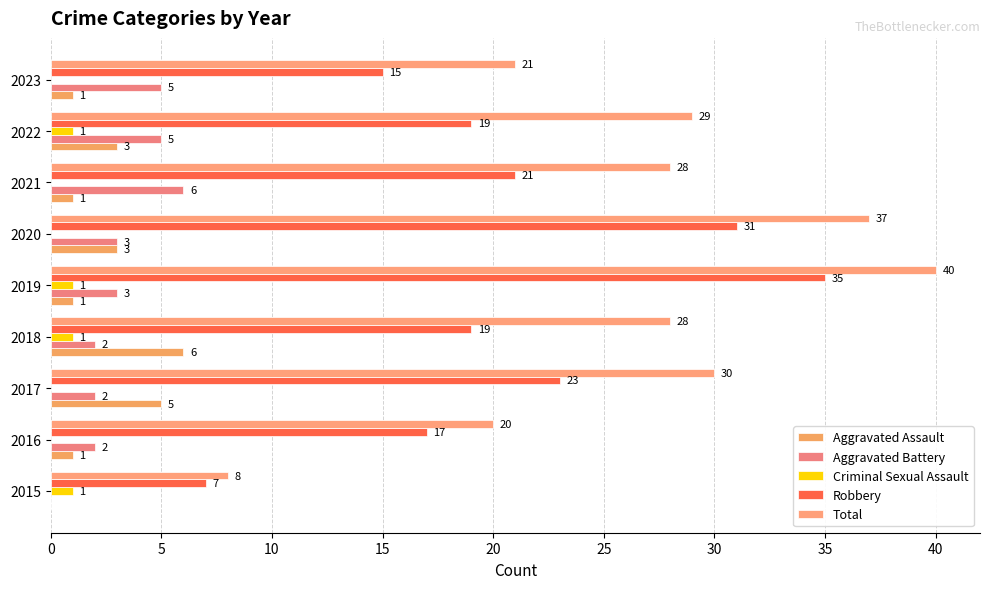

How many series are shown in this chart?

5